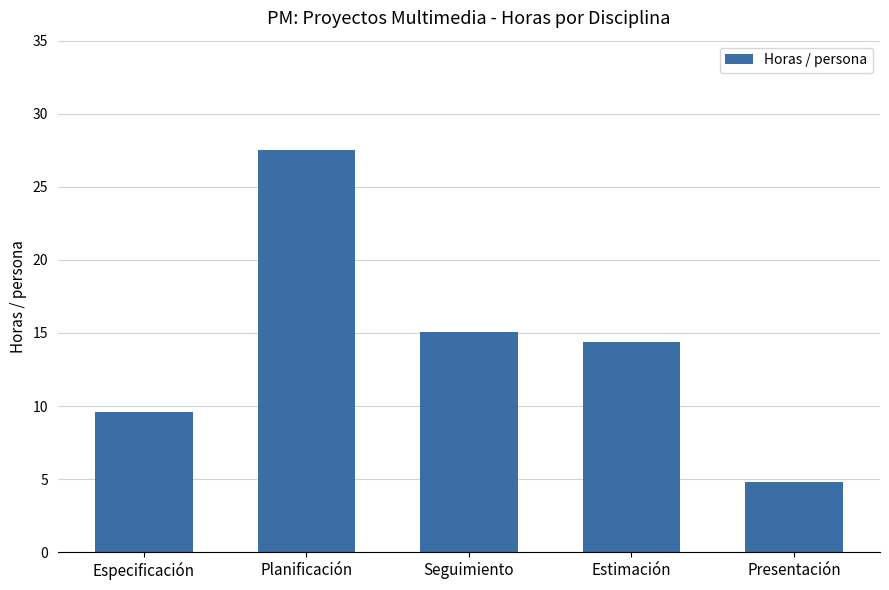

Approximately how many times larger is the value at Especificación compared to Estimación?

0.7